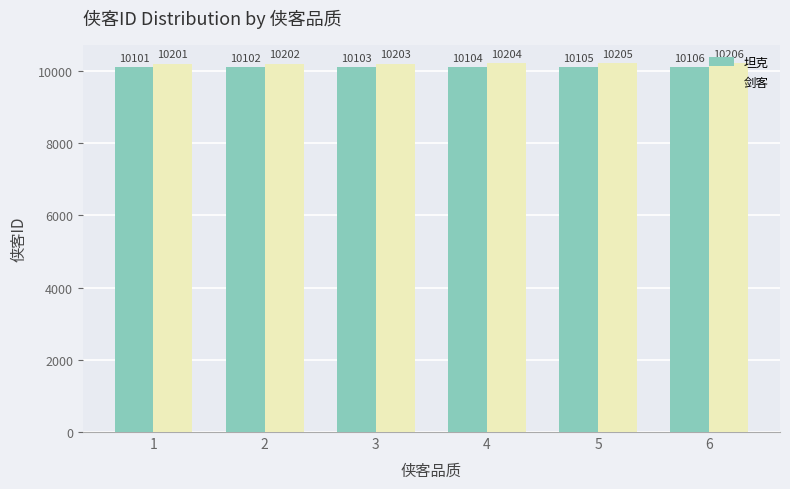

How many series are shown in this chart?

2